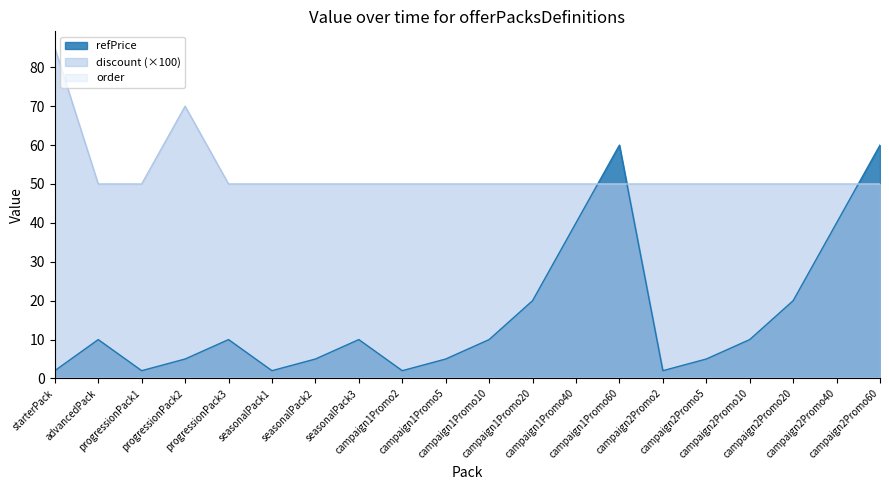

What is the total value across all series at campaign1Promo40?

90.0